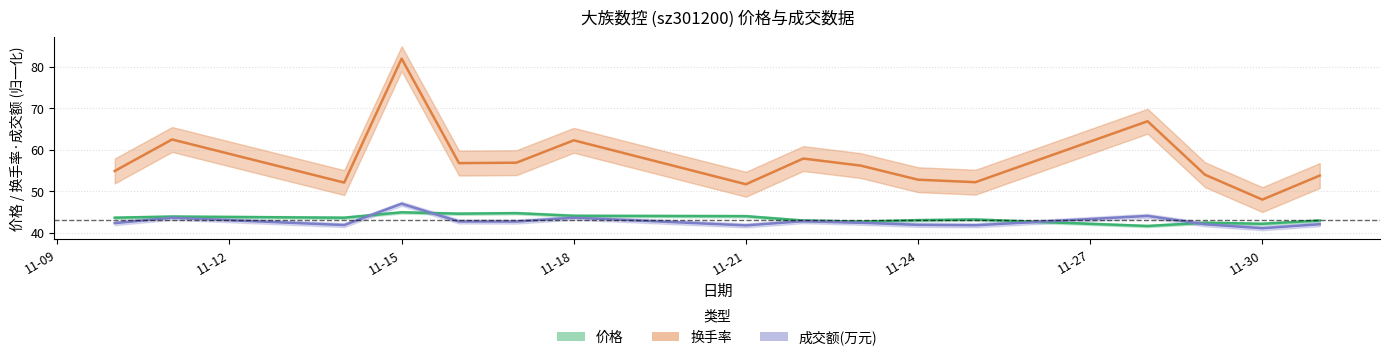

Between 2022-11-15 and 2022-11-28, which is larger?

2022-11-15